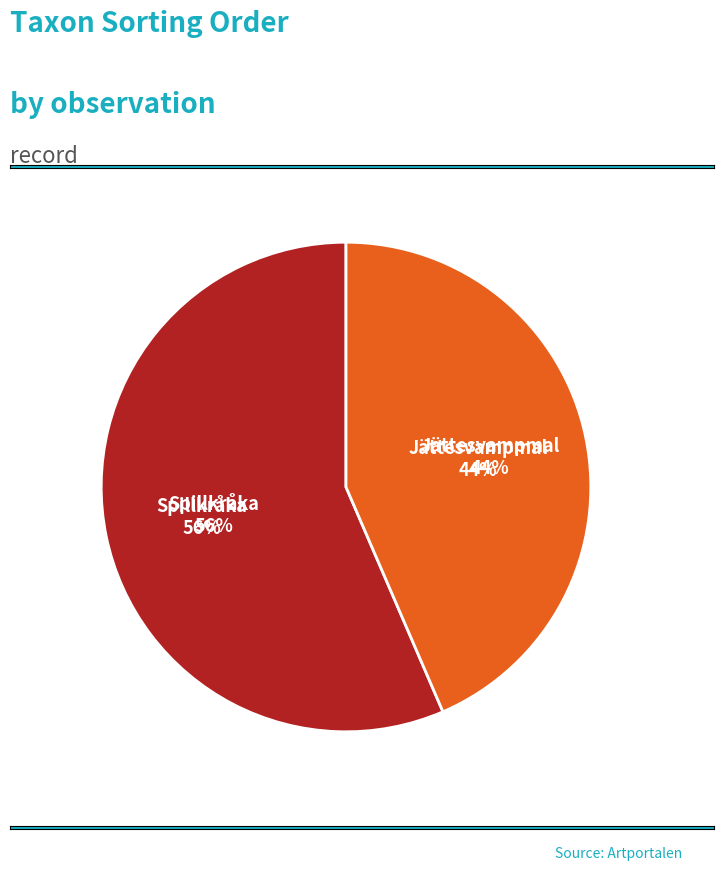

How many slices are in this pie chart?

2